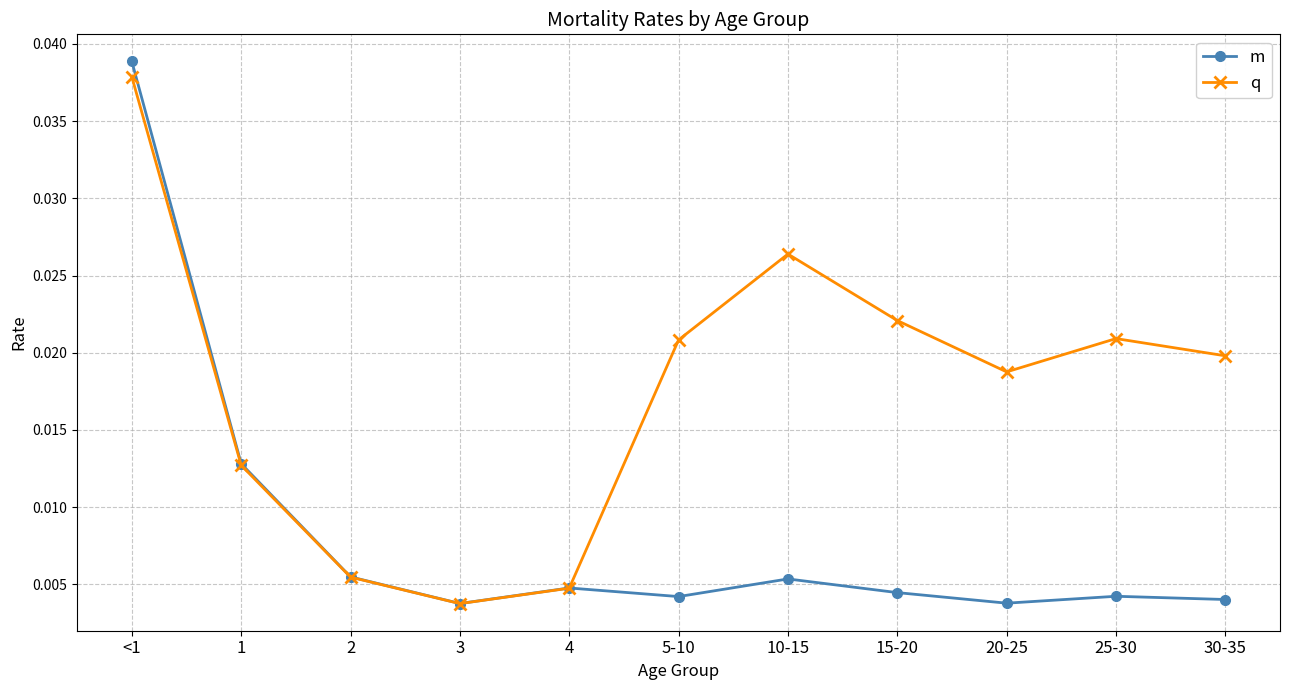

At which category does m reach its first local valley?

3